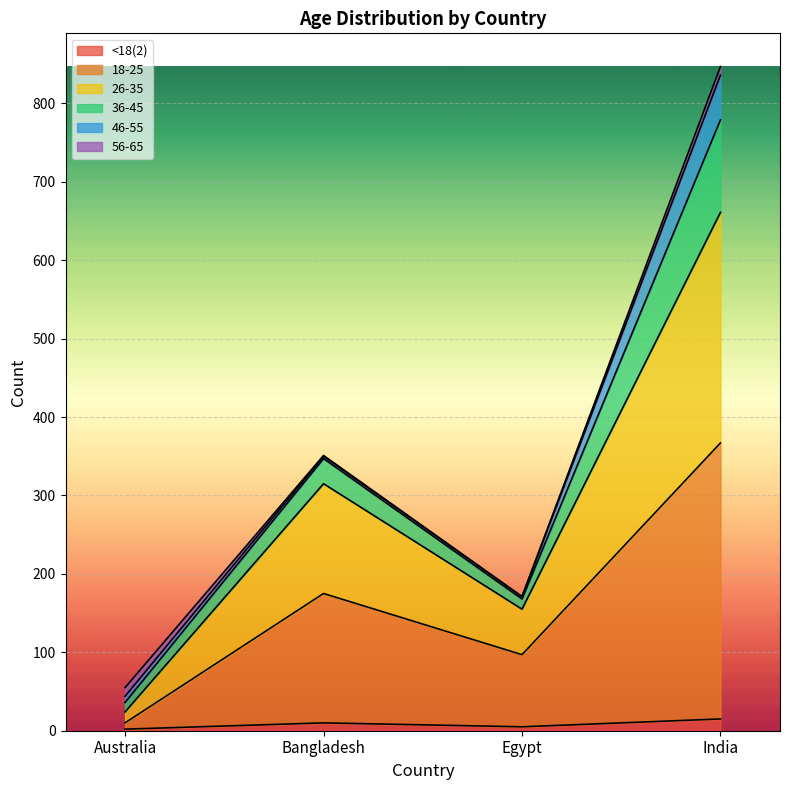

At which category does 36-45 reach its first local peak?

Bangladesh